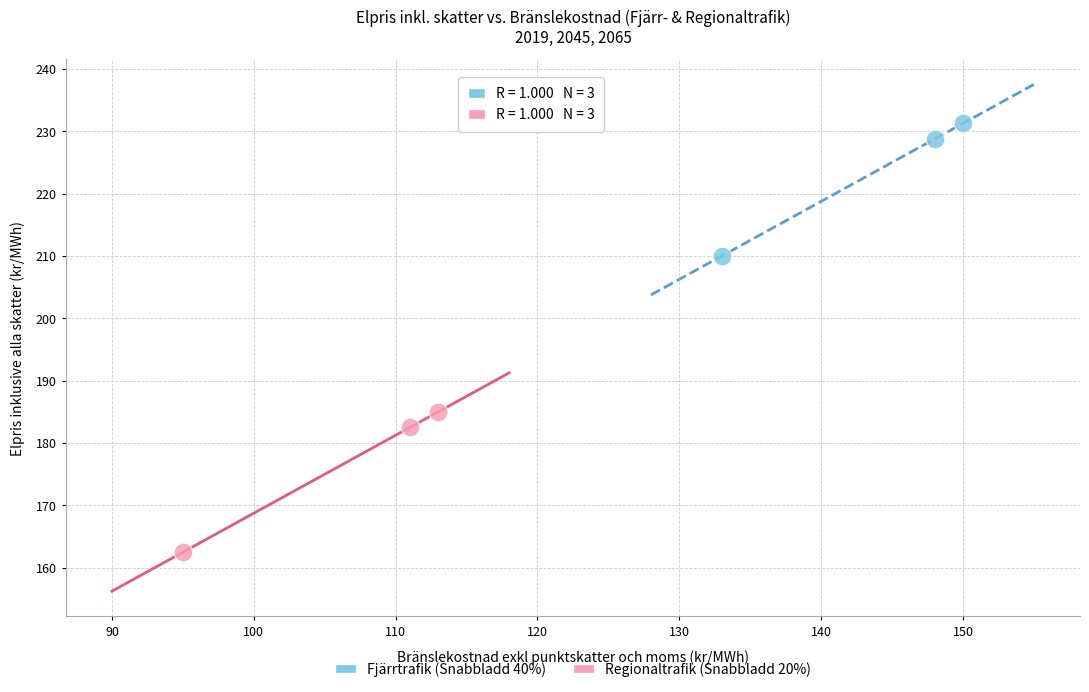

What are all the series names shown in the legend?

Fjärrtrafik (Snabbladd 40%), Regionaltrafik (Snabbladd 20%)